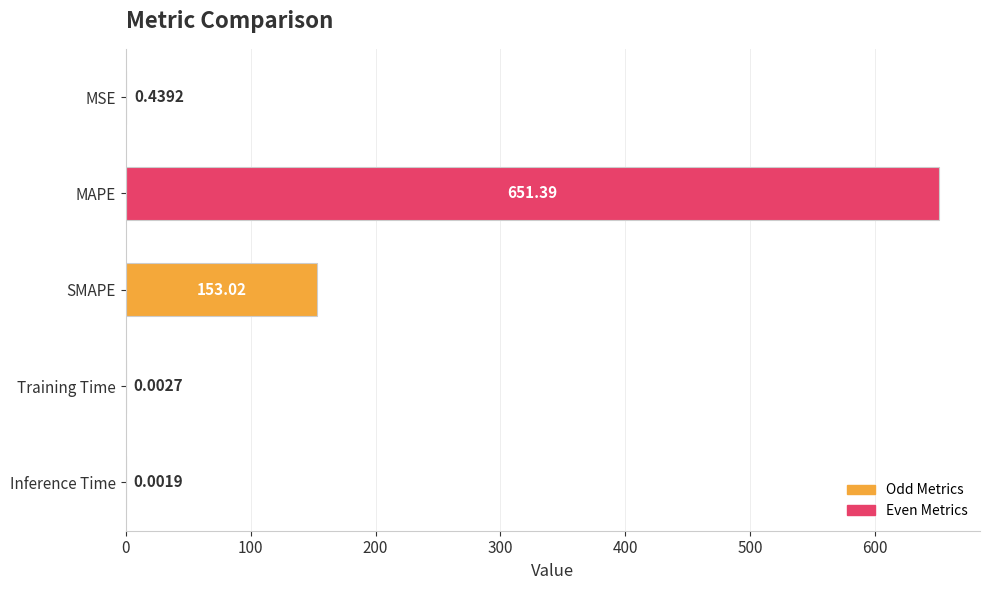

What is the change in value from MSE to SMAPE?

+152.6